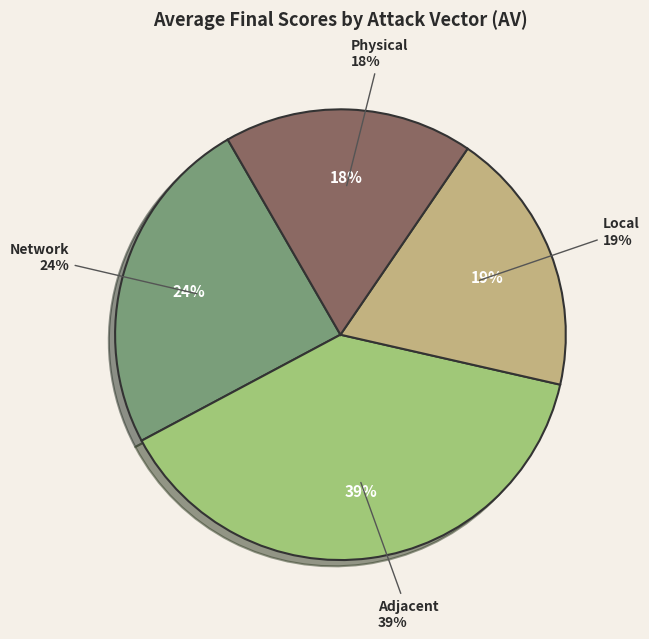

How many slices are in this pie chart?

4